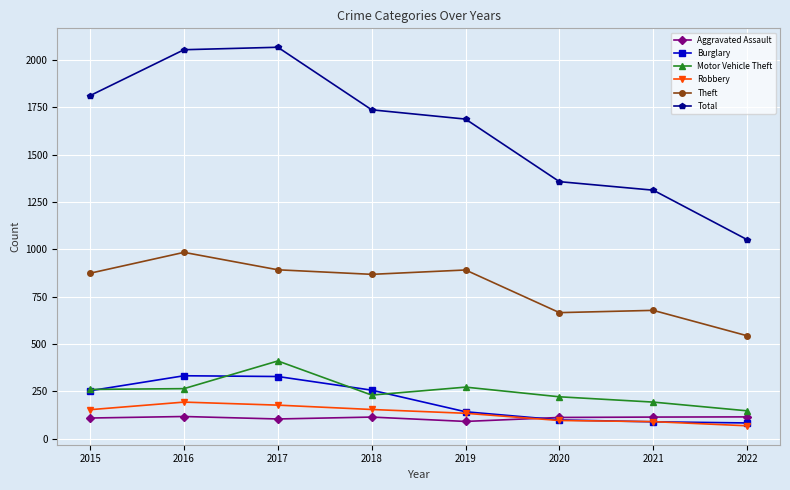

True or false: Total has more than 2 points higher than both neighbors.

False